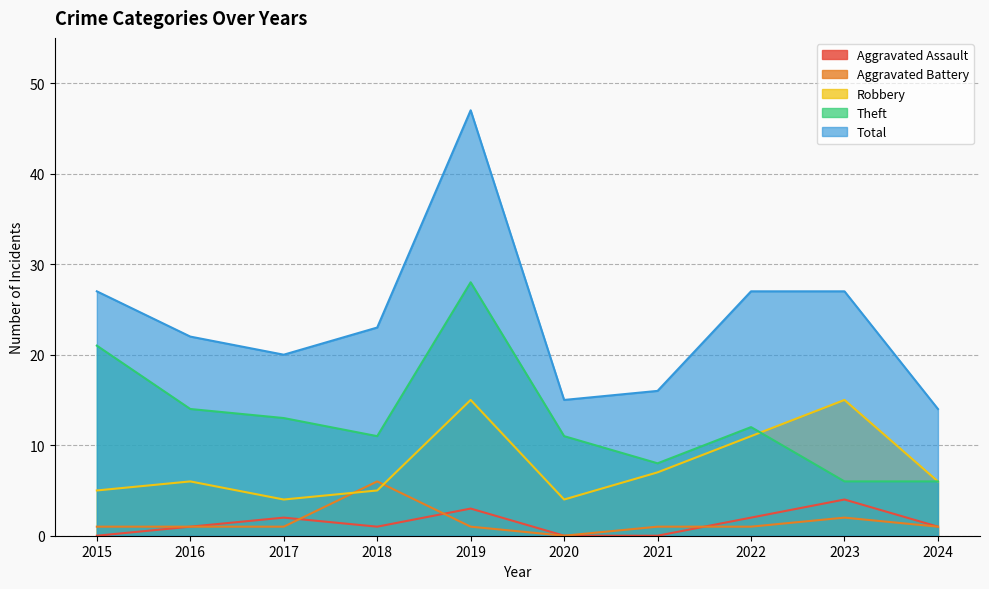

How many data points in Aggravated Battery are less than 1?

1